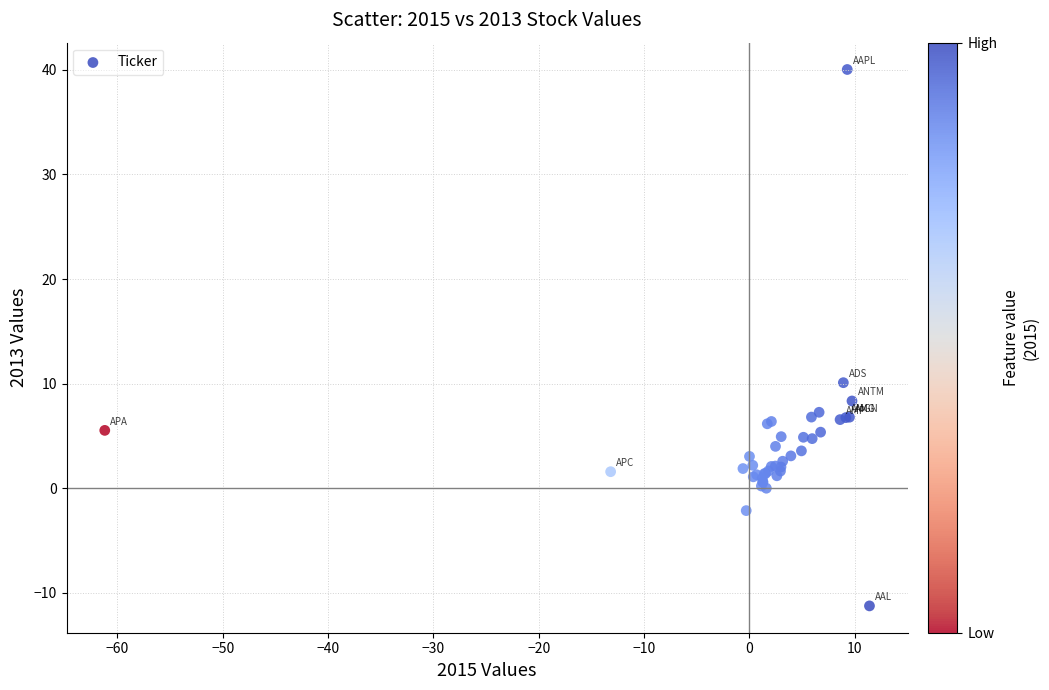

What Y value in the scatter plot is closest to 14?

10.1